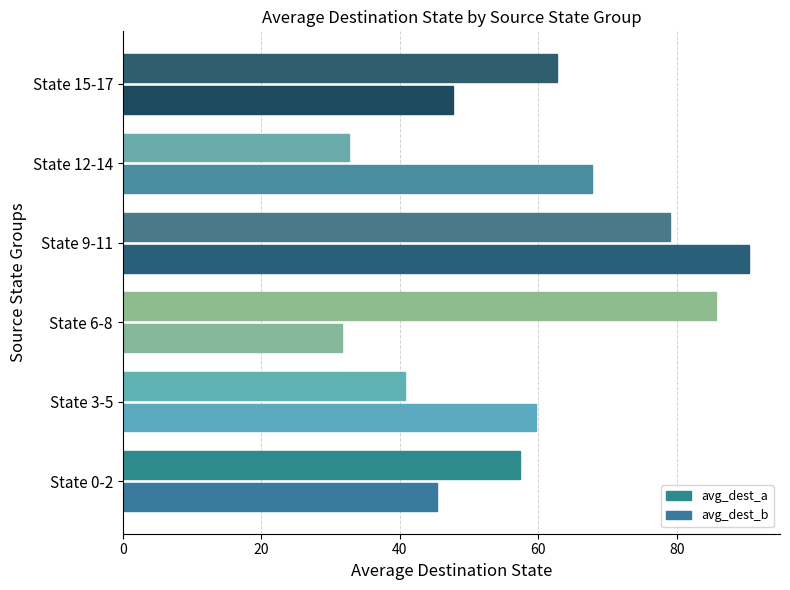

What are all the series names shown in the legend?

avg_dest_a, avg_dest_b